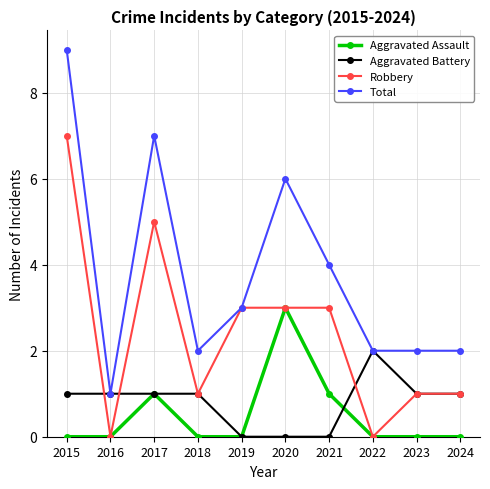

What is the minimum value for Total?

1